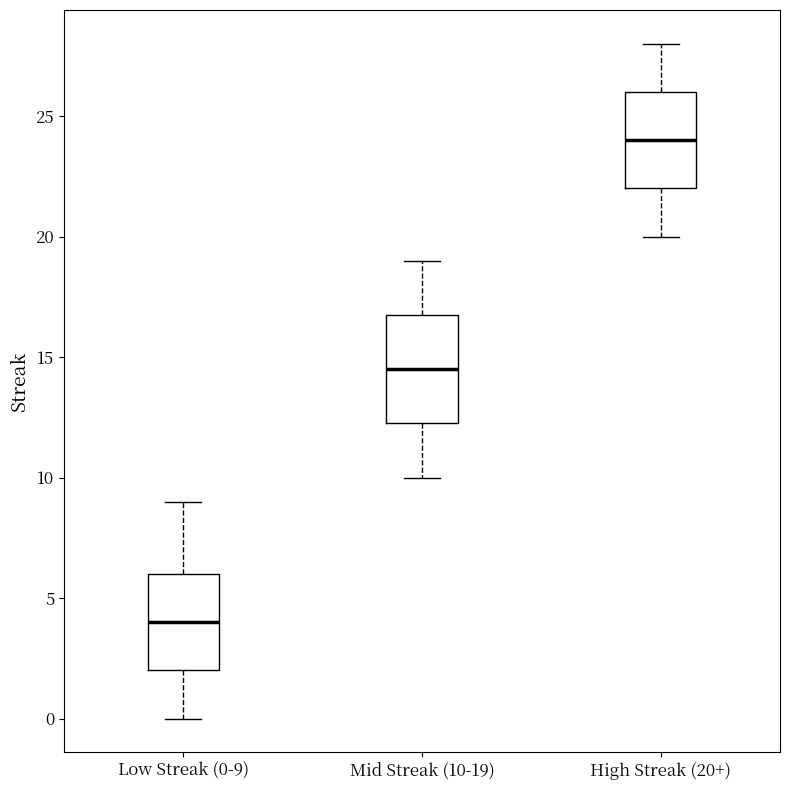

Where does the upper whisker of the box for Mid Streak (10-19) end on the y-axis? The values are not printed on the chart, so give them approximately, as read against the axis.

19.0